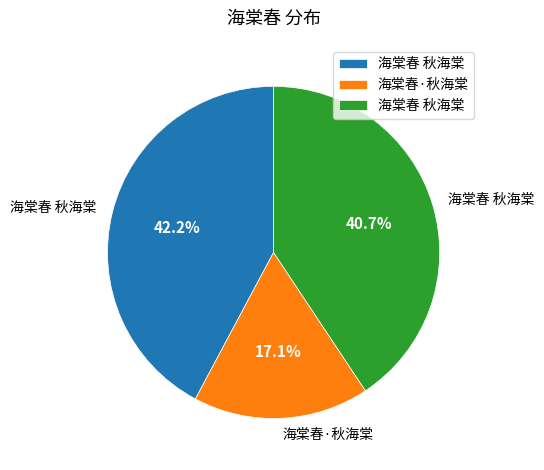

Does any single category account for the majority?

No